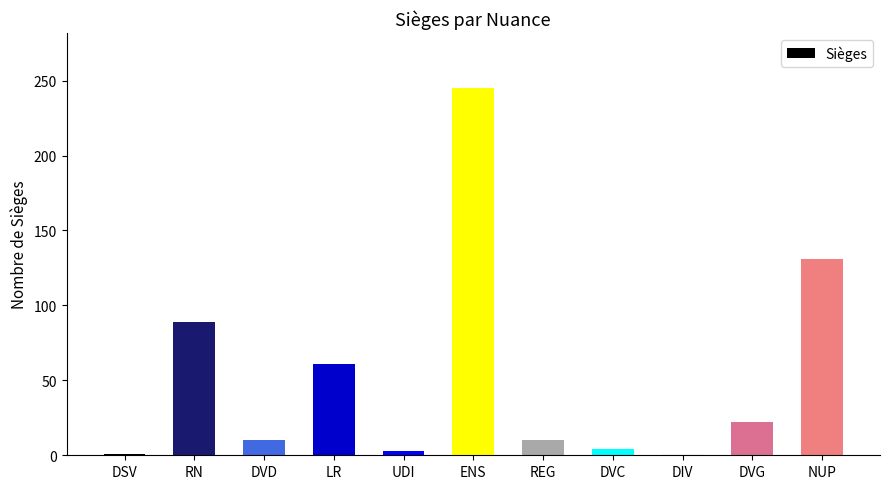

Are the bars horizontal?

No